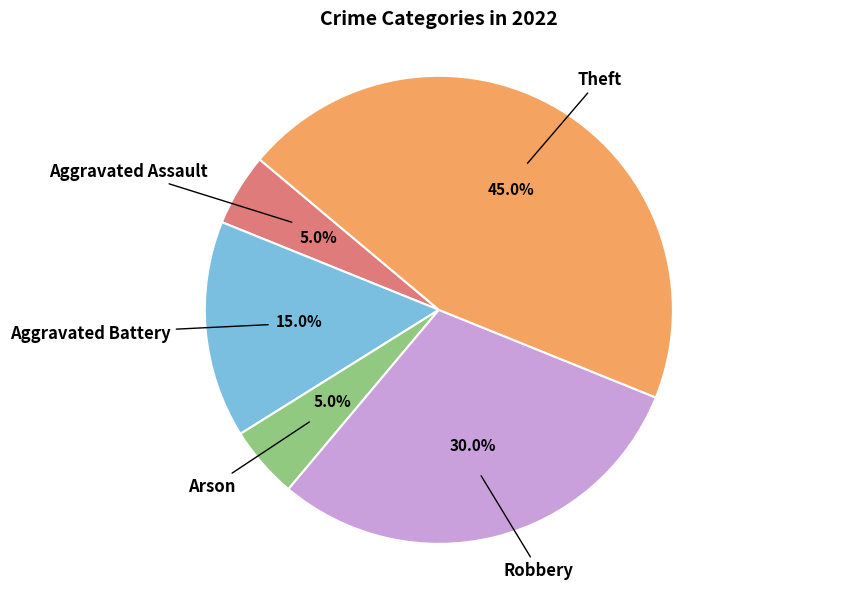

Approximately how many times larger is the value at Theft compared to Arson?

9.0